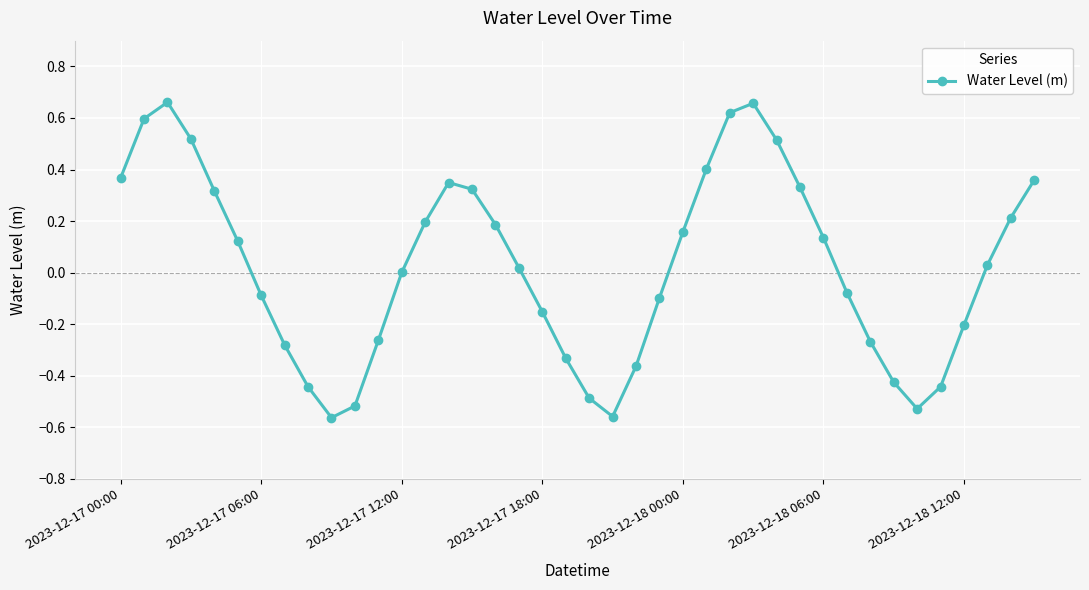

What is the sum of all values?

1.0